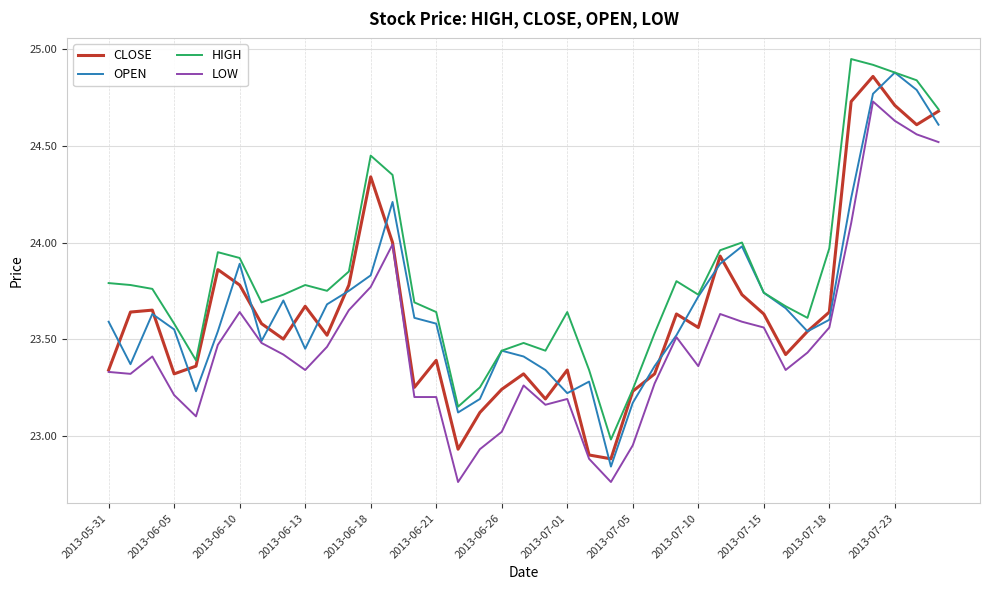

Which series has the largest range (max minus min)?

OPEN